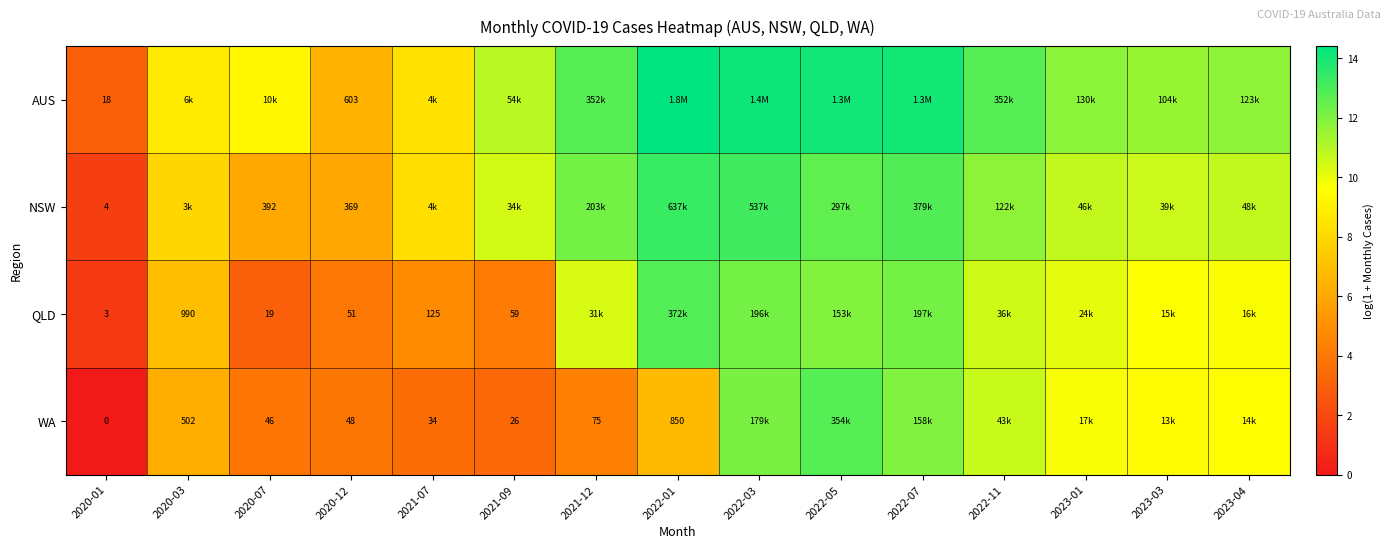

Is the value of AUS at 2020-01 greater than the value of NSW at 2020-01?

Yes